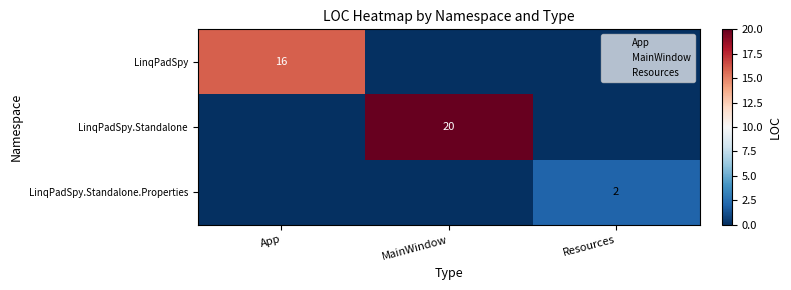

List the labels in order of LinqPadSpy.Standalone.Properties value, largest first.

Resources, App, MainWindow